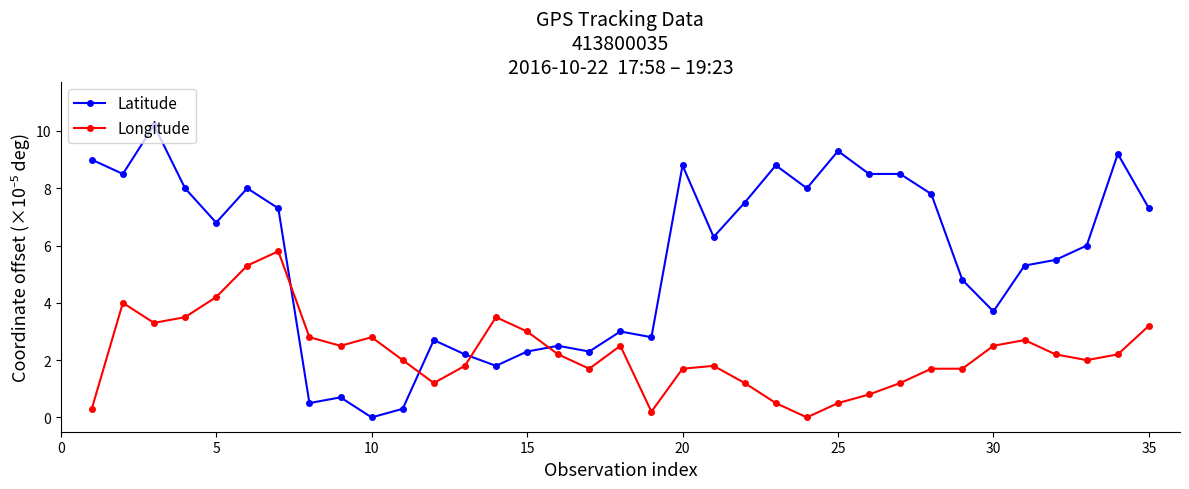

Which series has the largest total across all categories?

Latitude